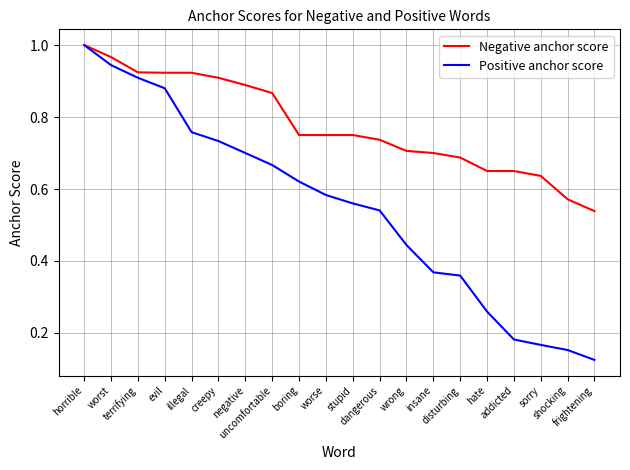

What is the sum of all Positive anchor score values?

11.0